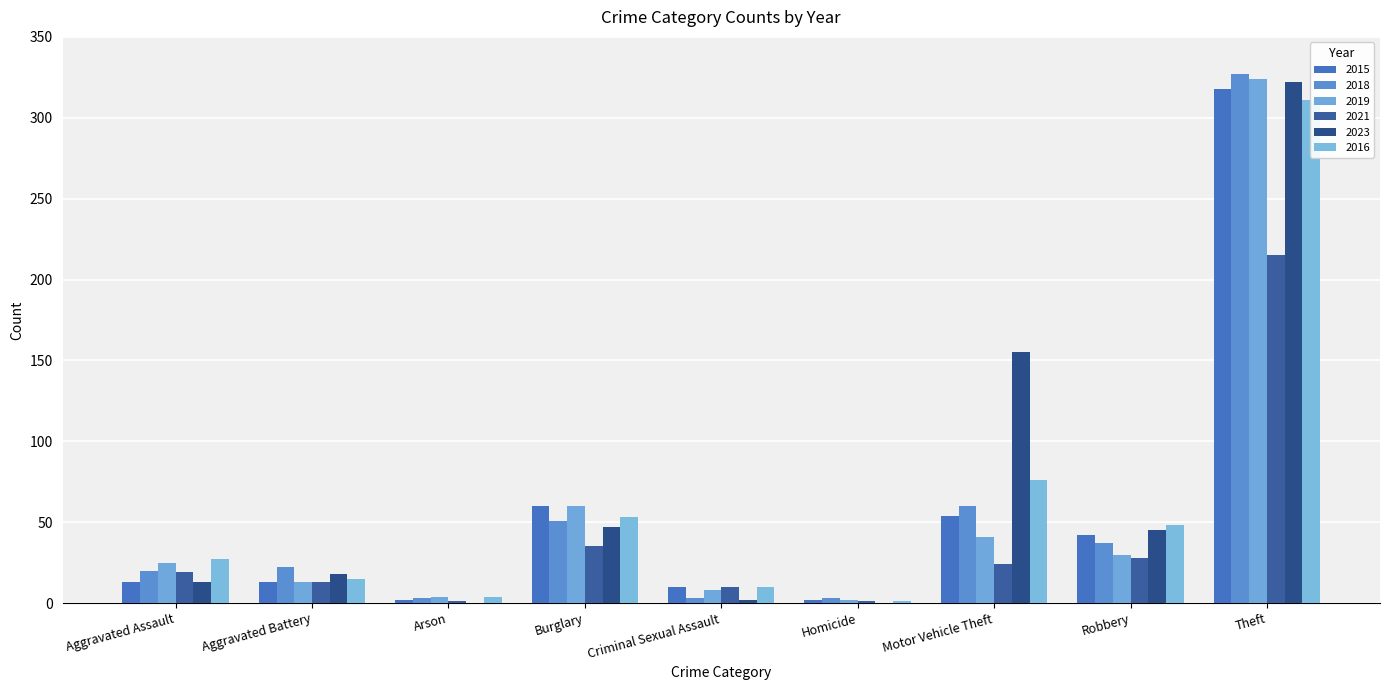

Which series has the largest total across all categories?

2023